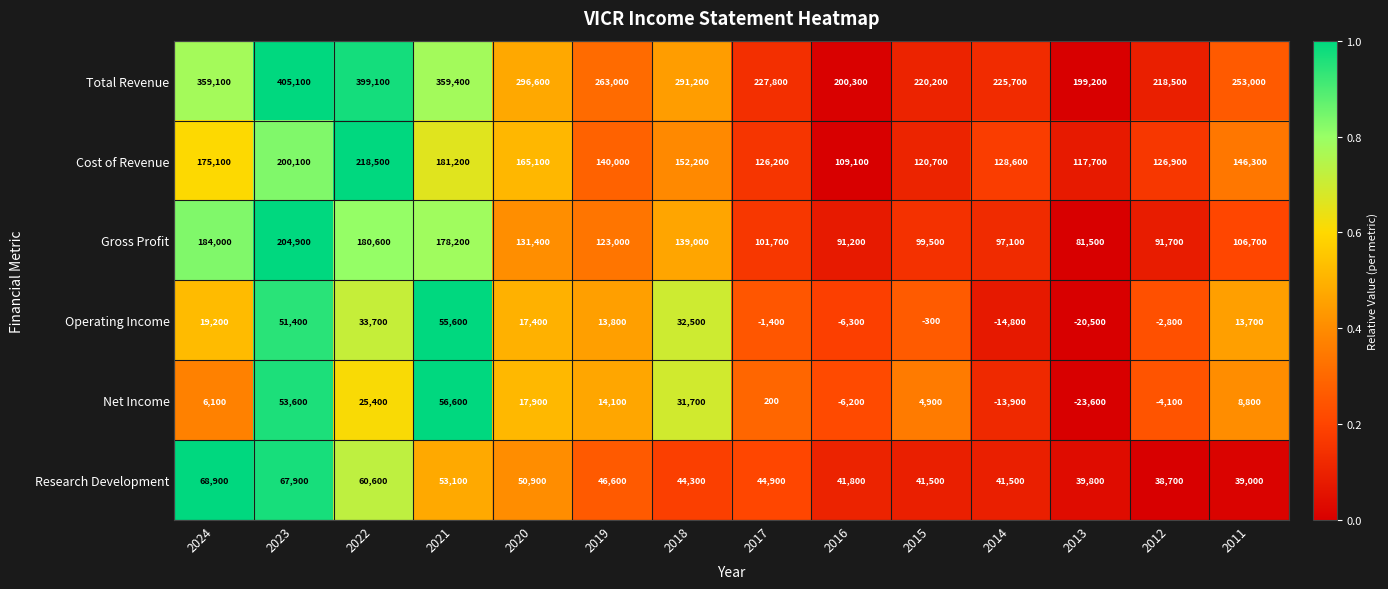

Where is Research Development nearest to the value 53800?

2021